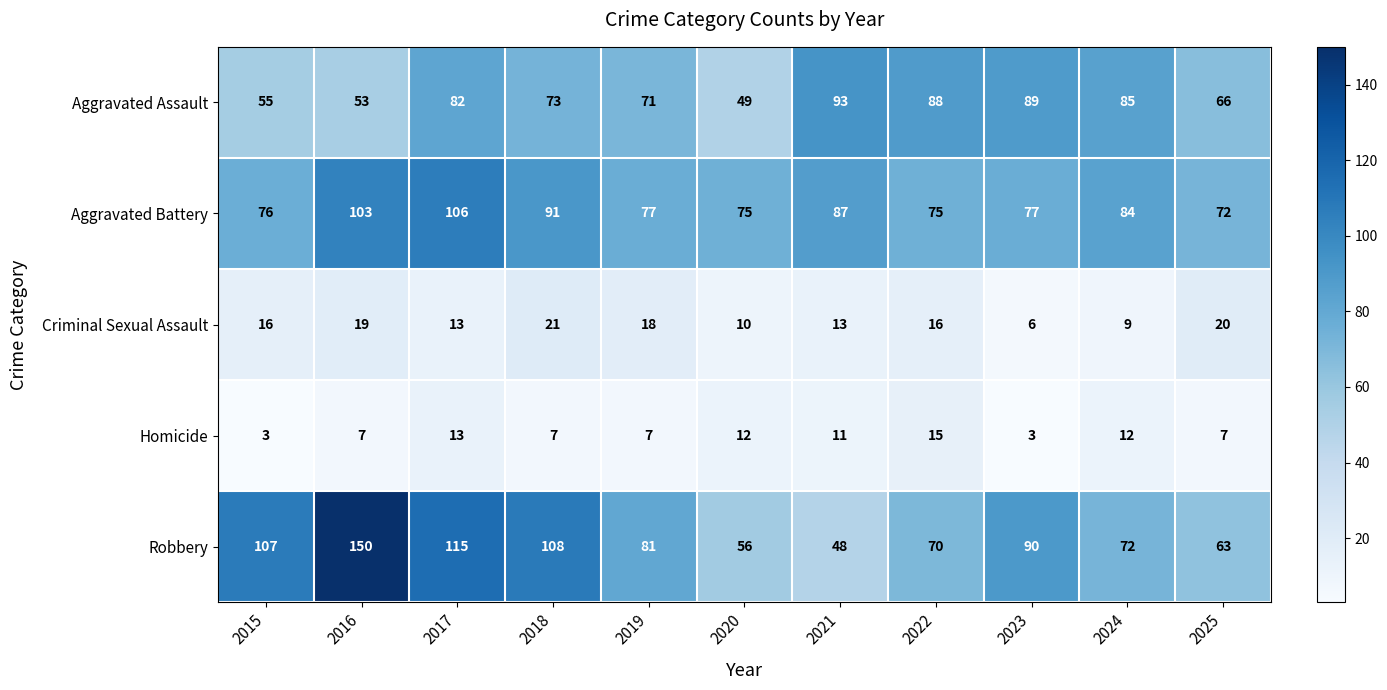

Which series has the largest total across all categories?

Robbery